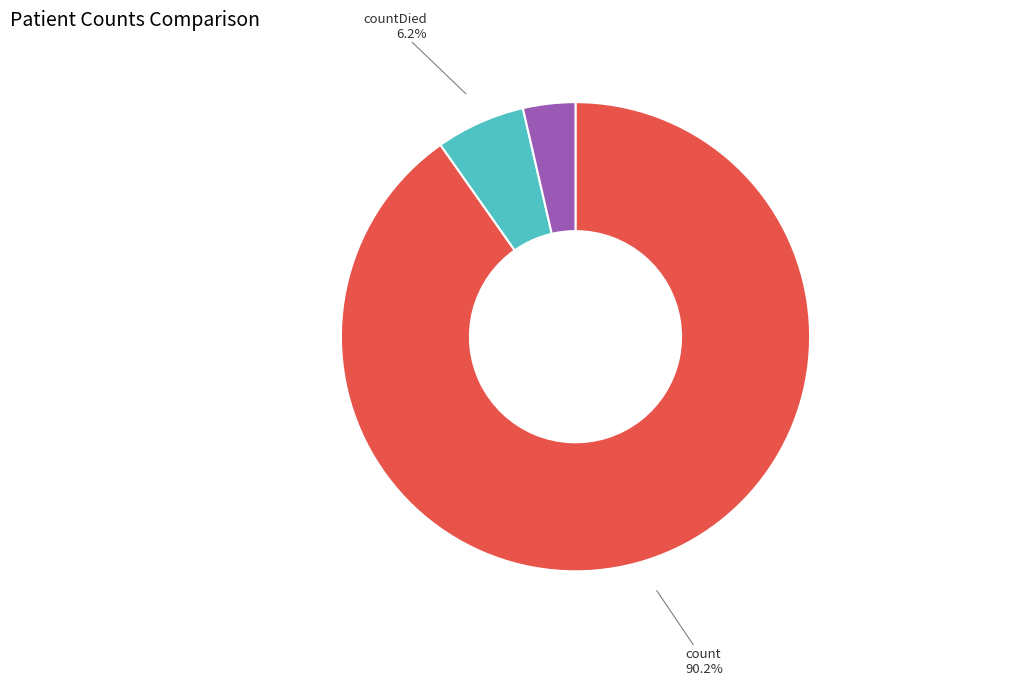

What percentage is the count slice, to the nearest percent?

90%